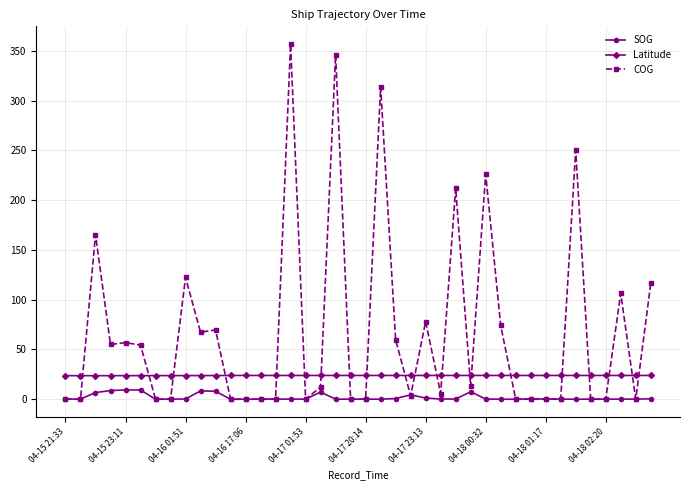

Rank the series by their average value, from highest to lowest.

COG, Latitude, SOG